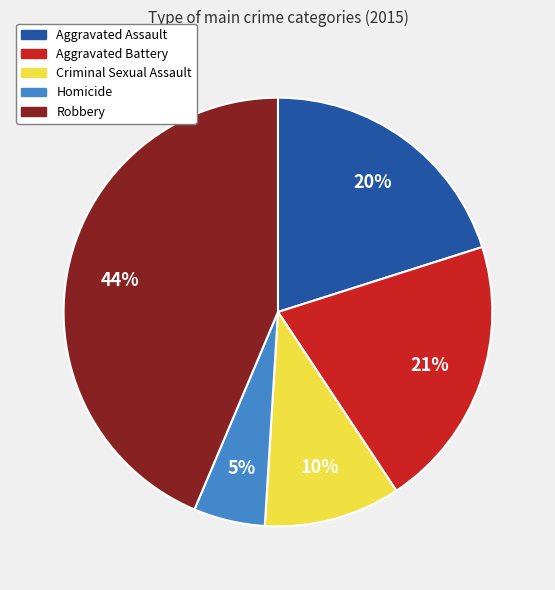

Which has a higher value, Robbery or Homicide?

Robbery